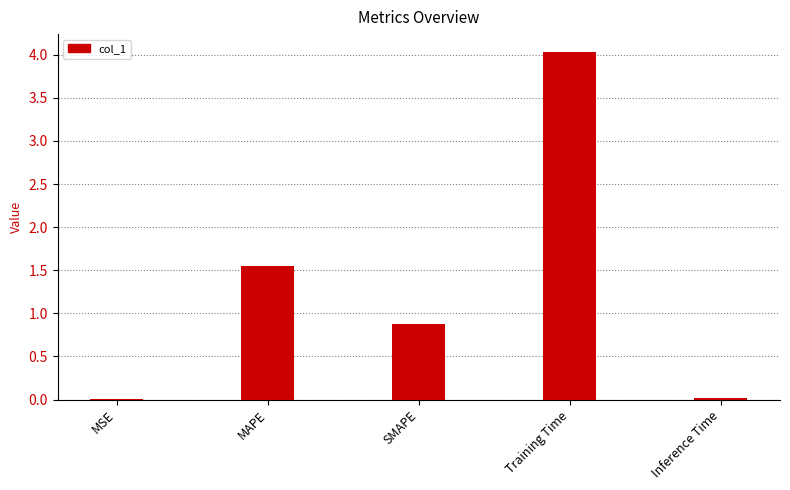

Is it true that the value at Inference Time is 0.0?

True